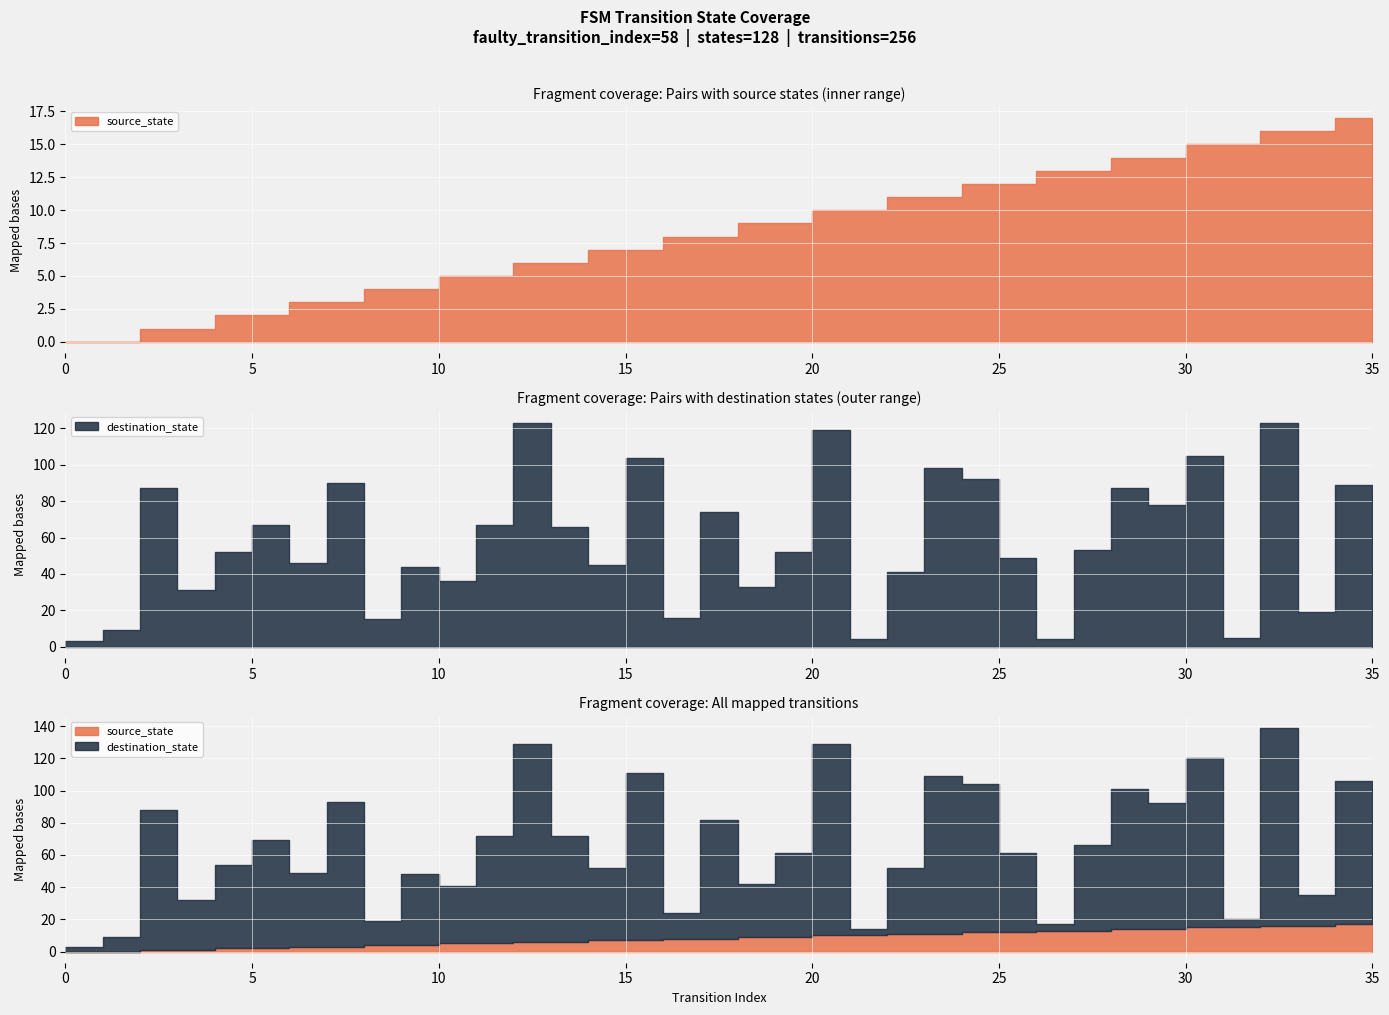

Rank the series at 7 from lowest to highest value.

source_state, destination_state